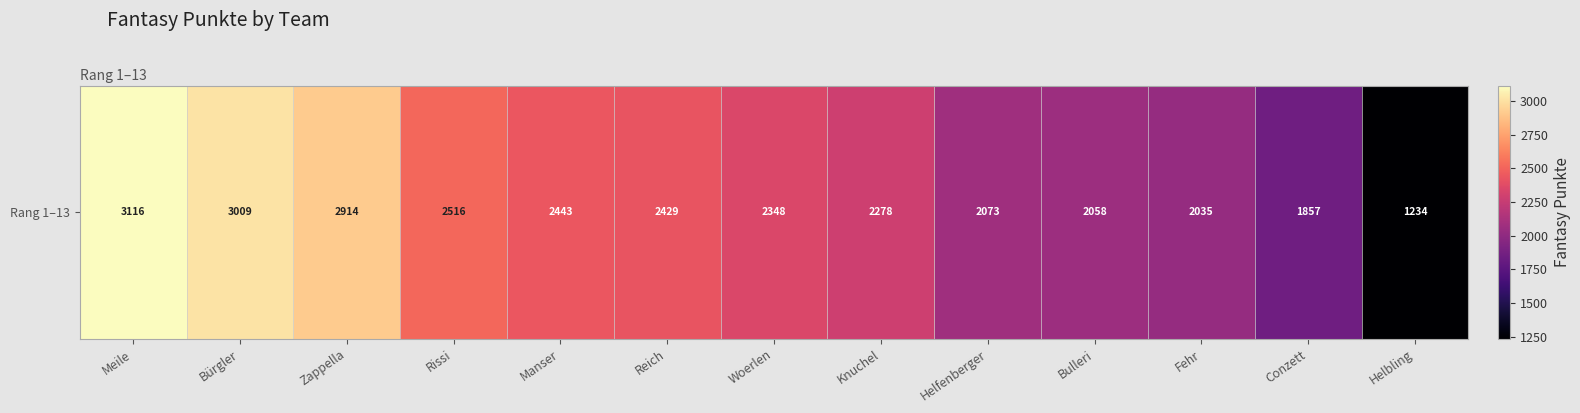

How many data points are above 2348?

6